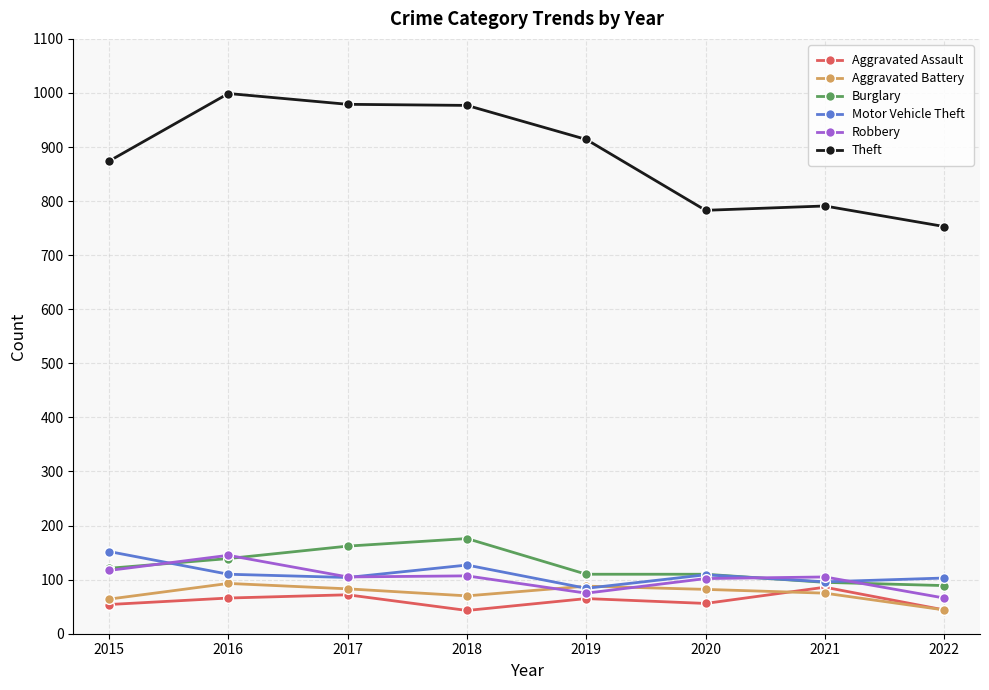

Is it true that Burglary equals 95 at 2021?

True